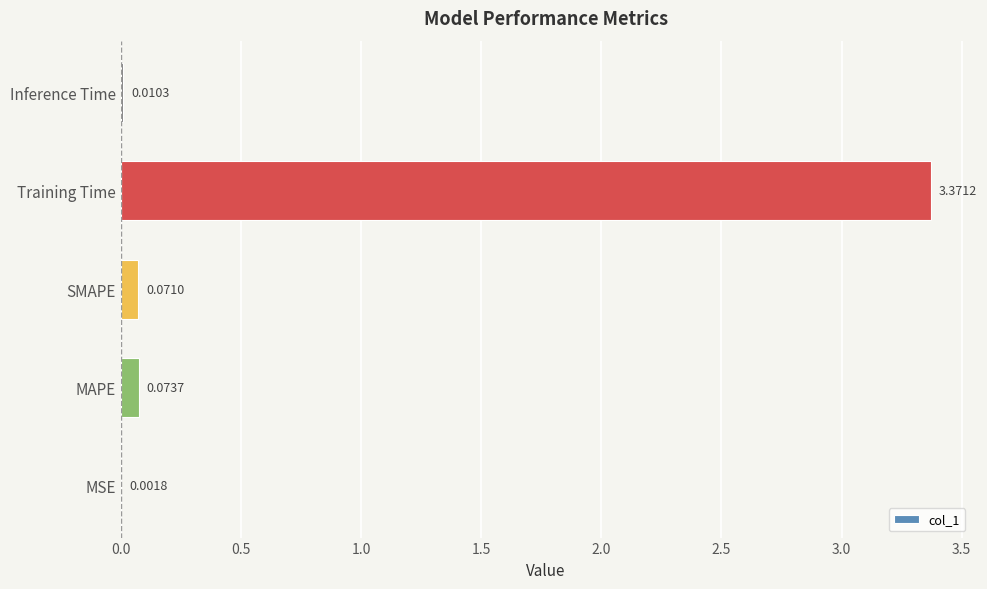

At which label is the value closest to 1?

MAPE